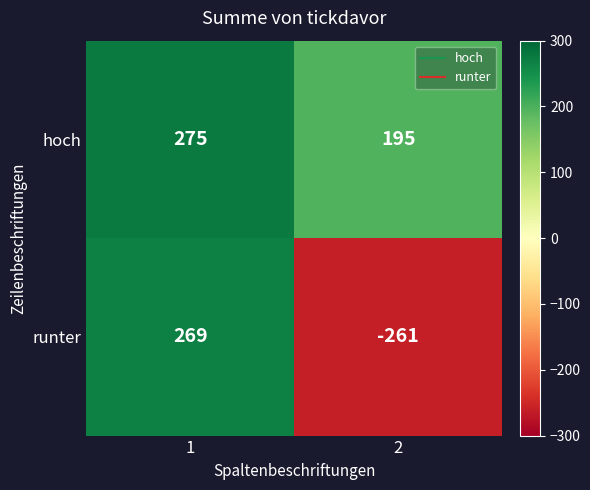

Which series has the largest total across all categories?

hoch